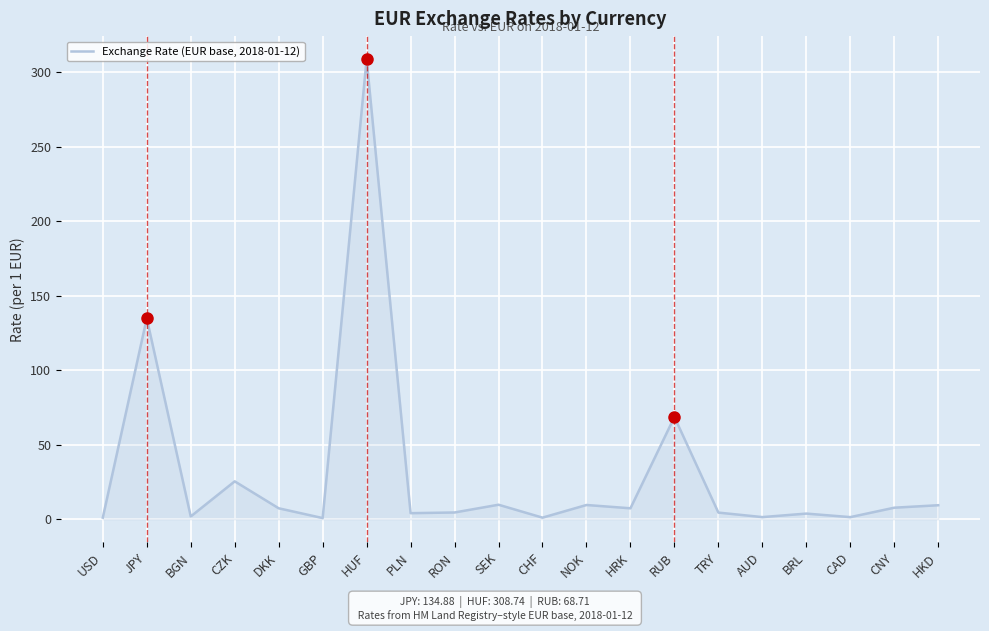

True or false: the data has more than 1 interior local peaks.

True